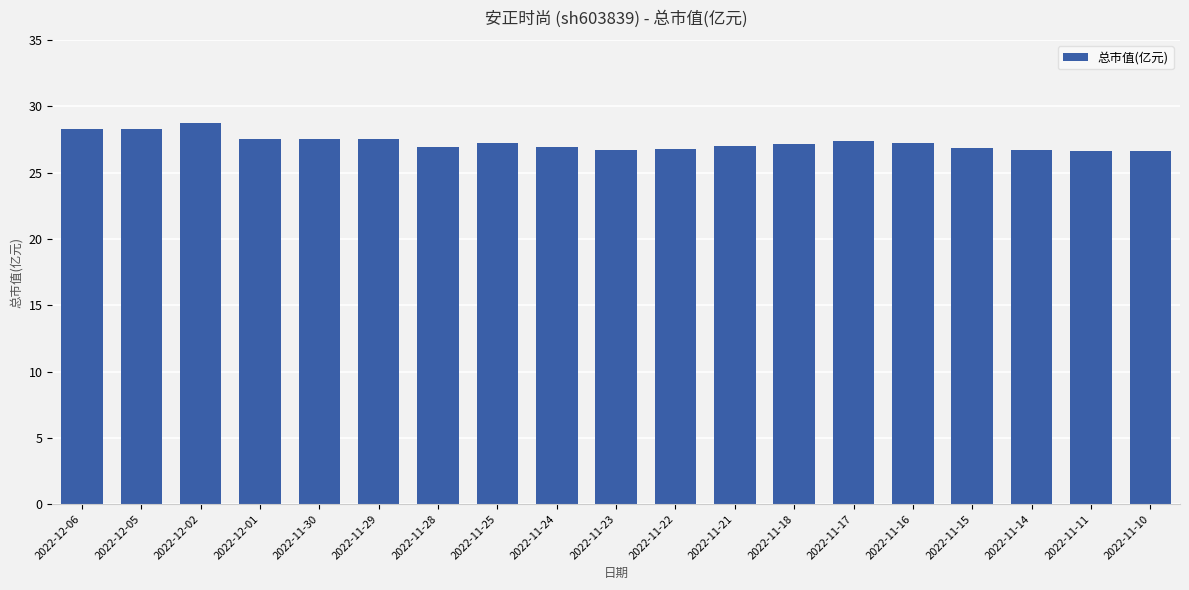

What is the ratio of the value at 2022-12-01 to the value at 2022-11-28?

1.0